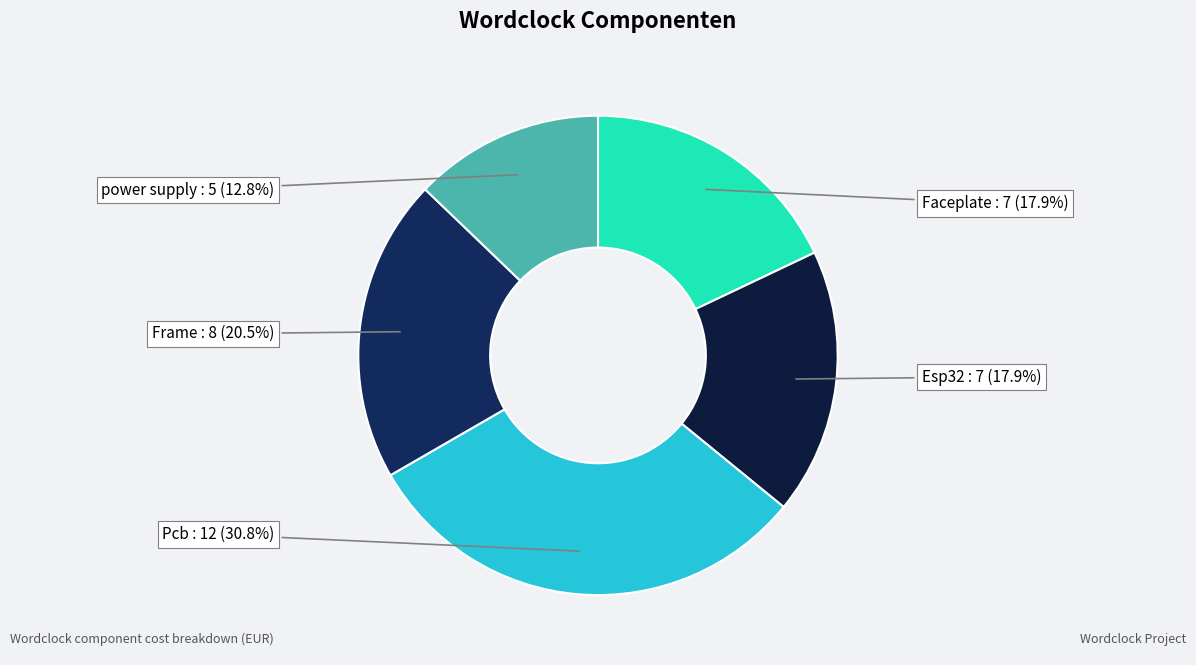

Is the sum of Pcb and power supply greater than half?

No